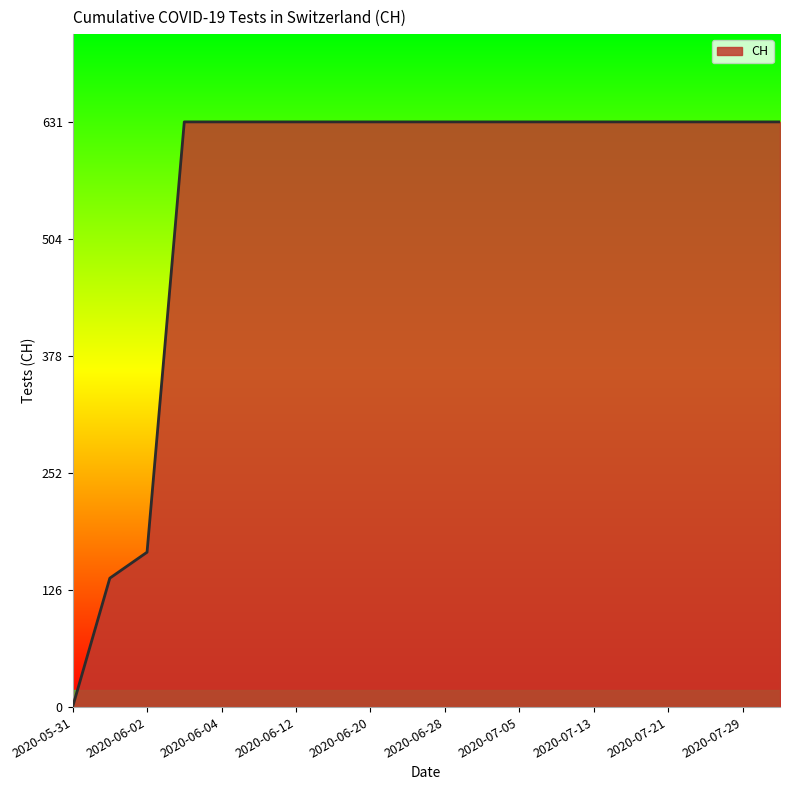

What is the greatest value displayed?

631